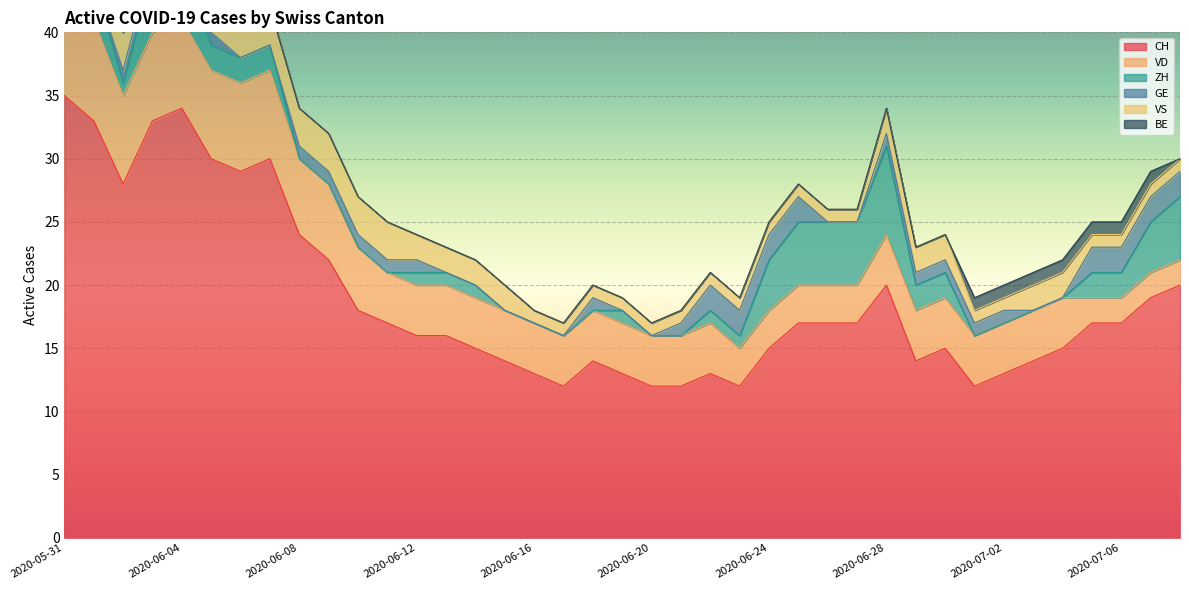

Is the value of ZH at 2020-06-27 greater than the value of VS at 2020-06-14?

Yes